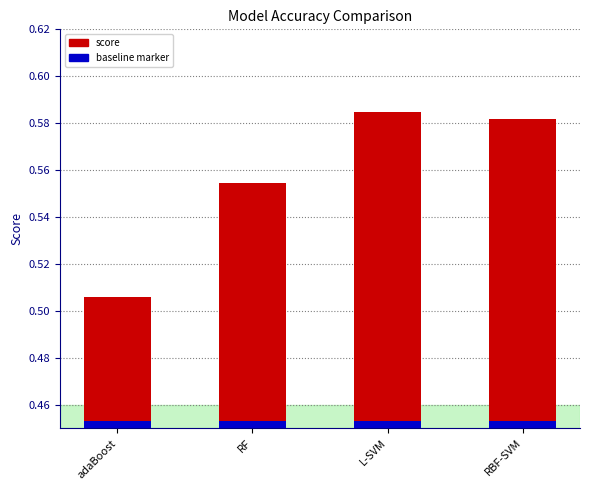

List the labels in order of value, largest first.

L-SVM, RBF-SVM, RF, adaBoost